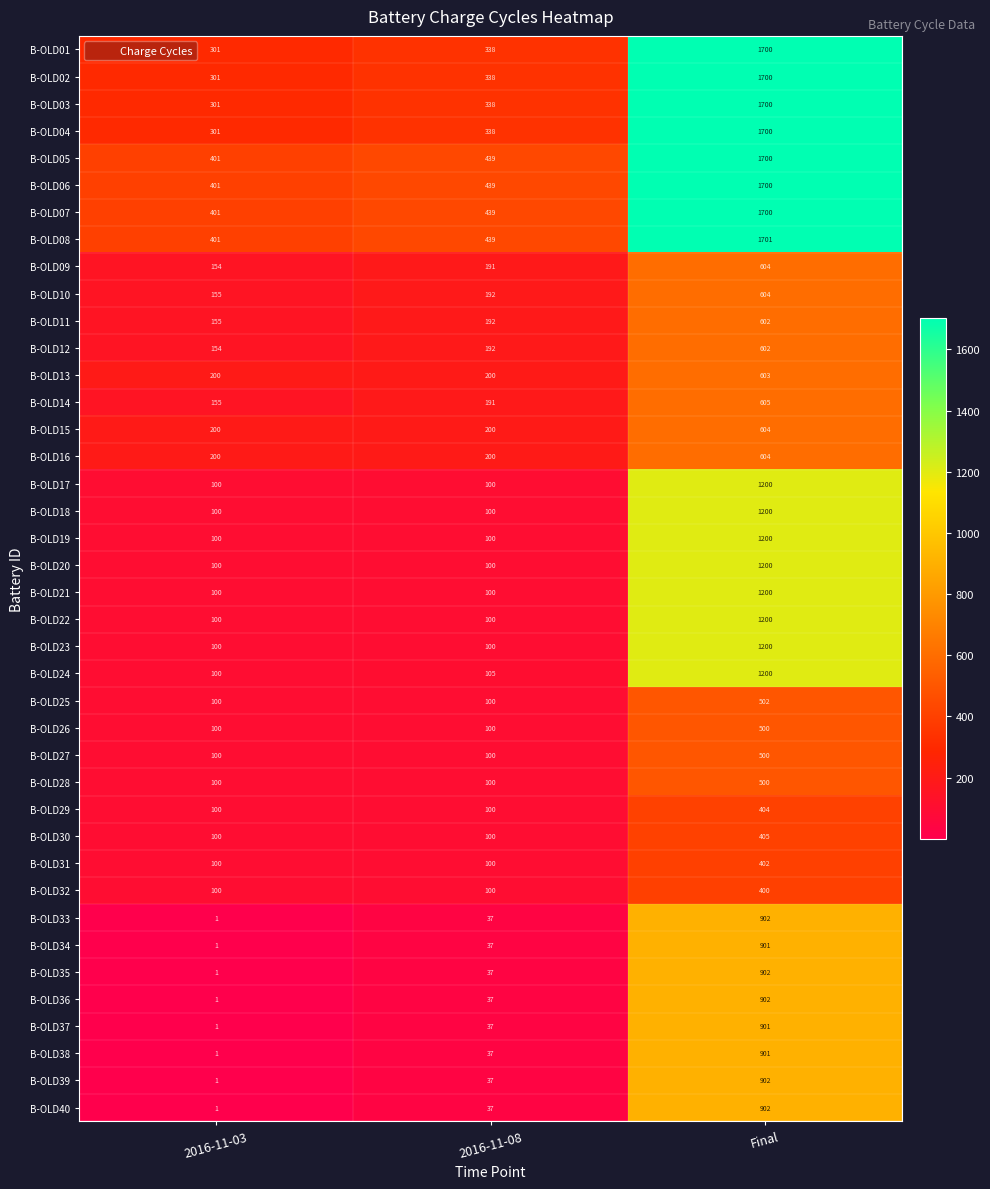

At which category is the sum across all series the highest?

Final